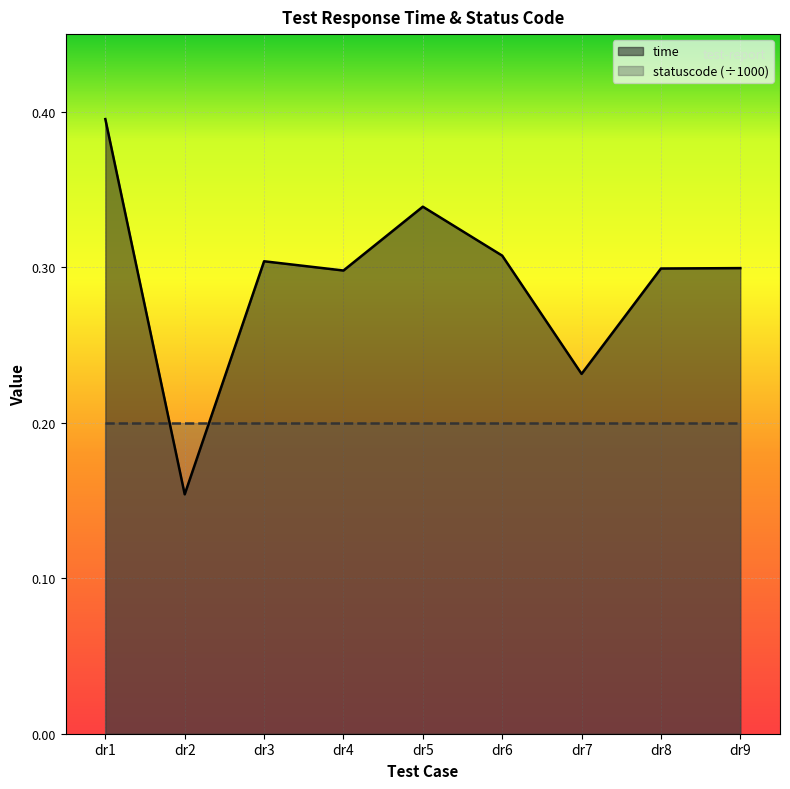

How many points are lower than both their immediate neighbors (excluding endpoints)?

3